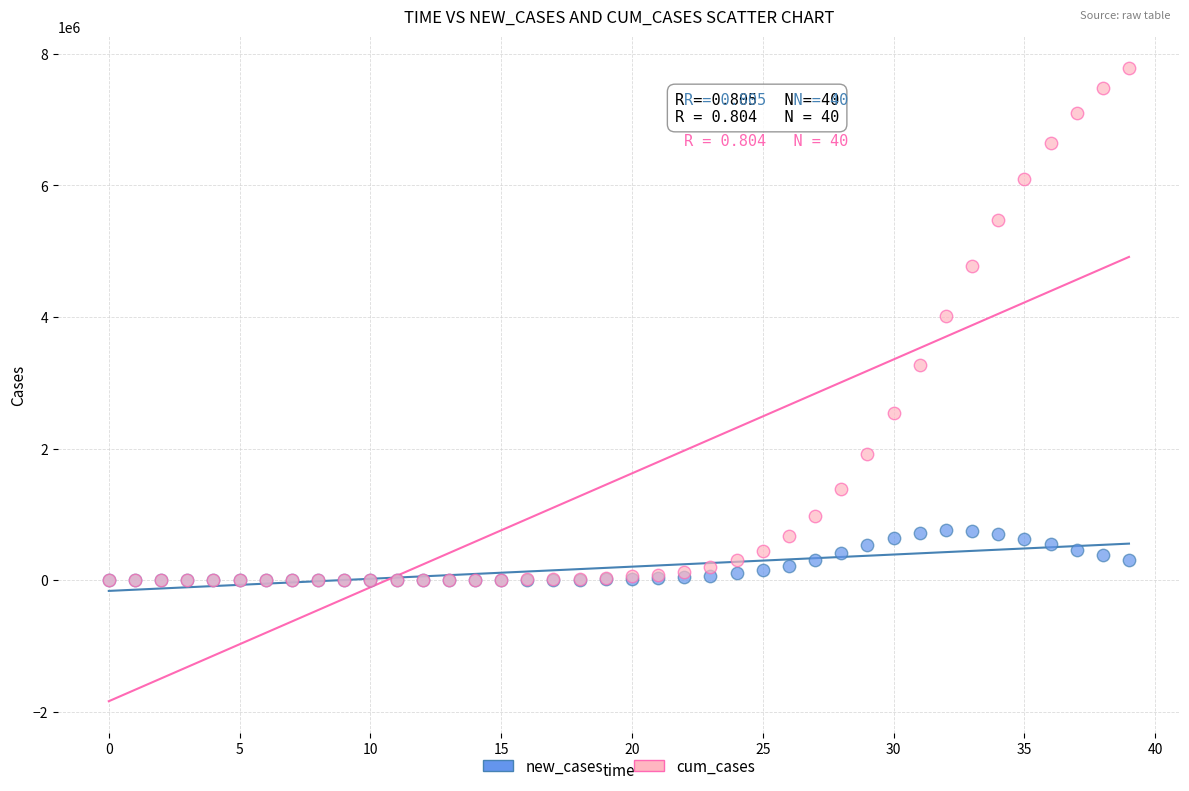

What are all the series names shown in the legend?

new_cases, cum_cases